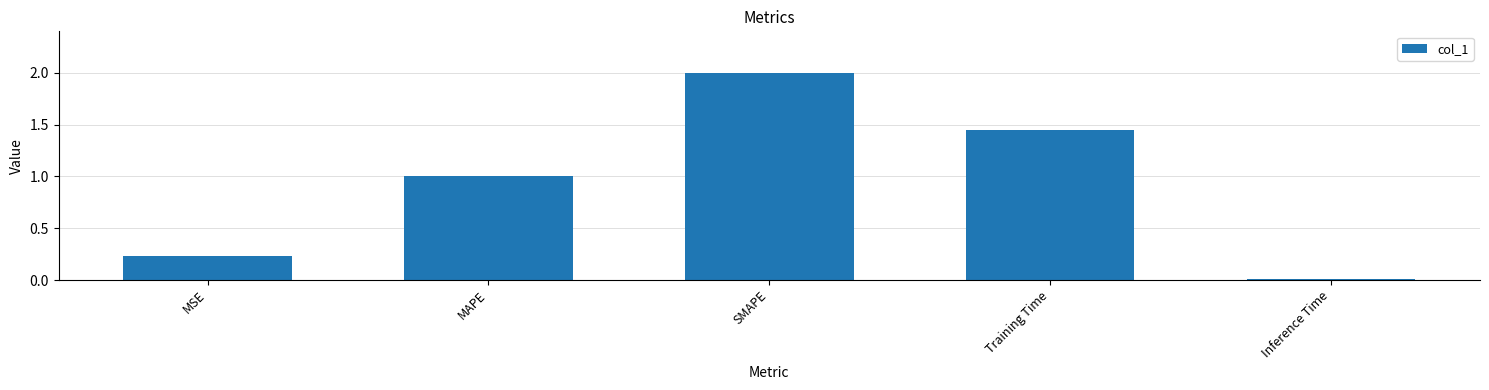

What is the sum of the values at Training Time and SMAPE?

3.4